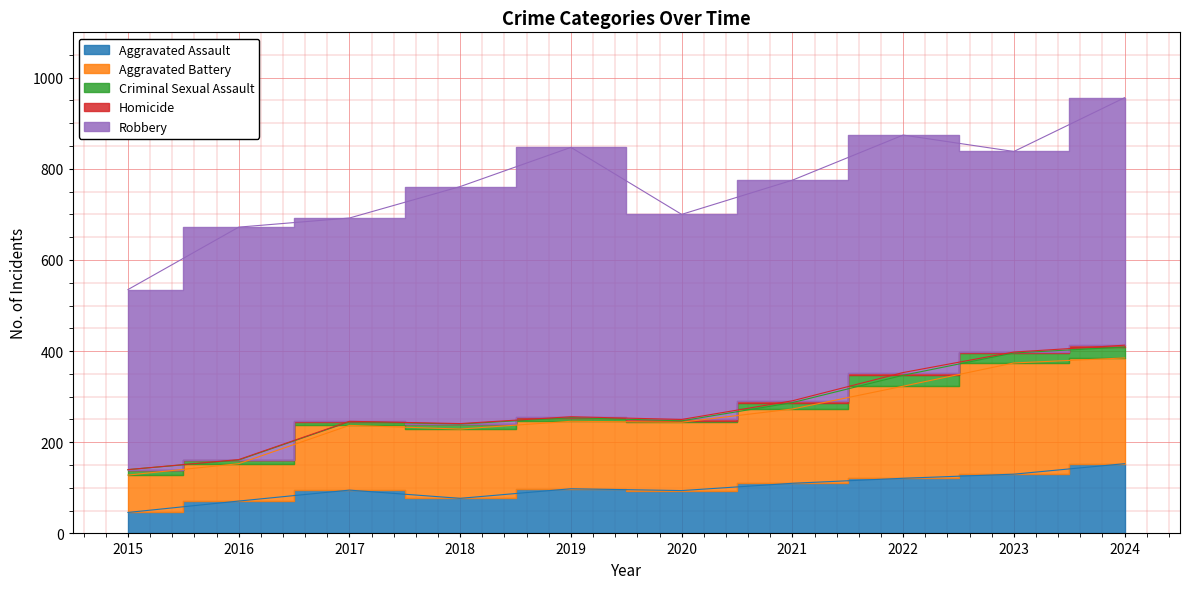

Count the number of categories in the chart.

10